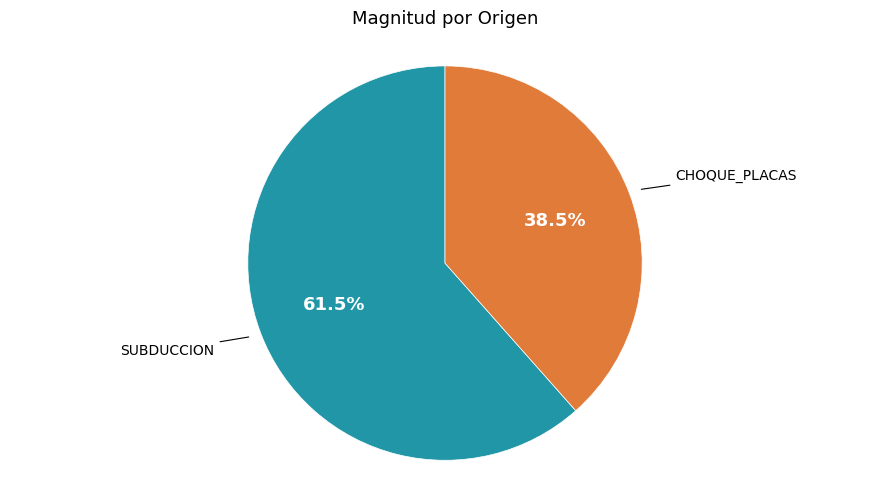

To the nearest percent, what is the combined percentage of SUBDUCCION and CHOQUE_PLACAS?

100%